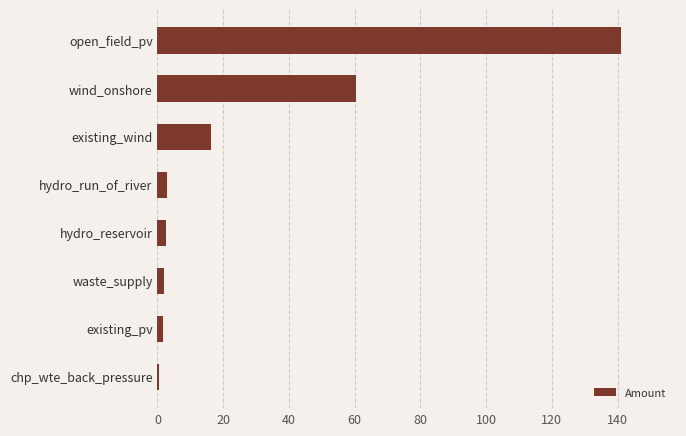

Is it true that the value at existing_wind is 16.3?

True